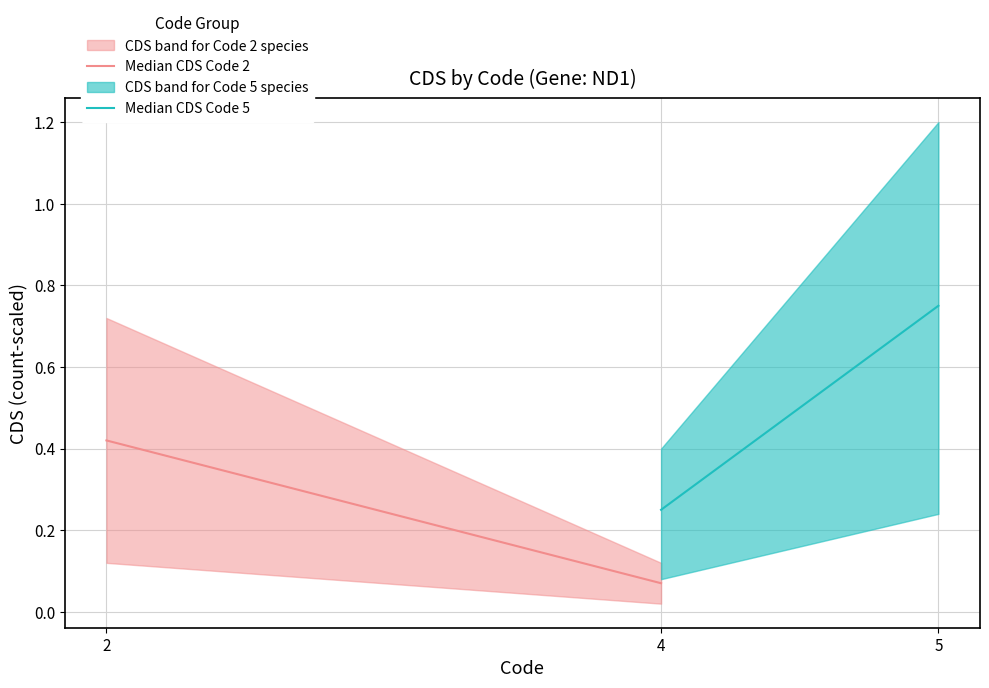

Where is Median CDS Code 2 nearest to the value 0?

4